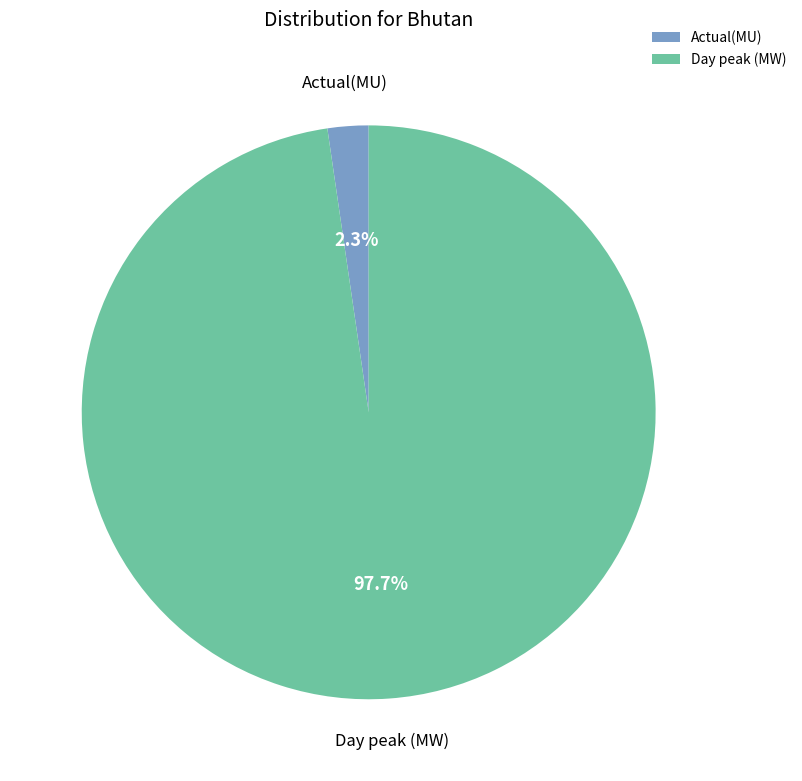

What is the majority slice?

Day peak (MW)